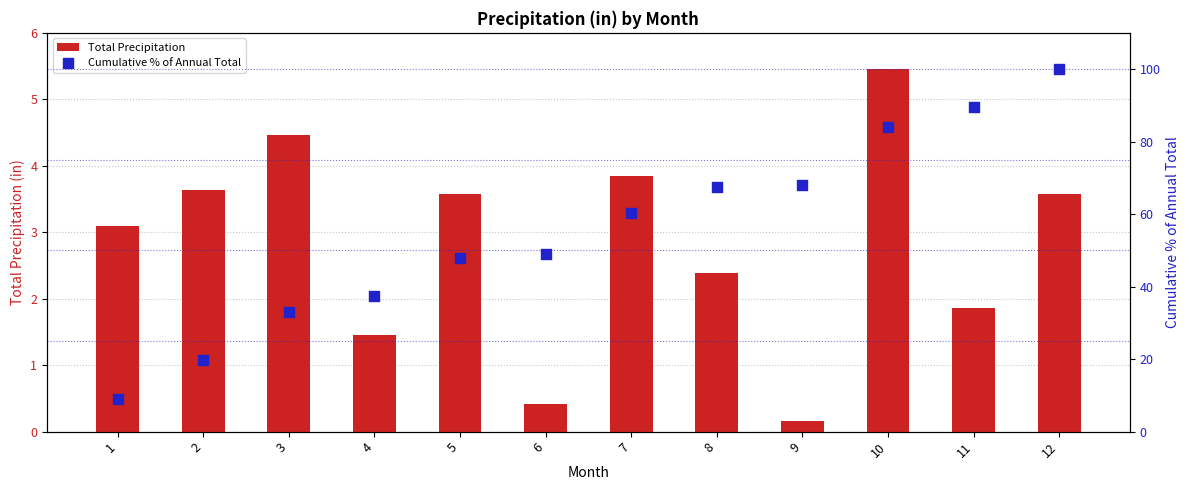

Which series has the widest spread of Y values?

Cumulative % of Annual Total